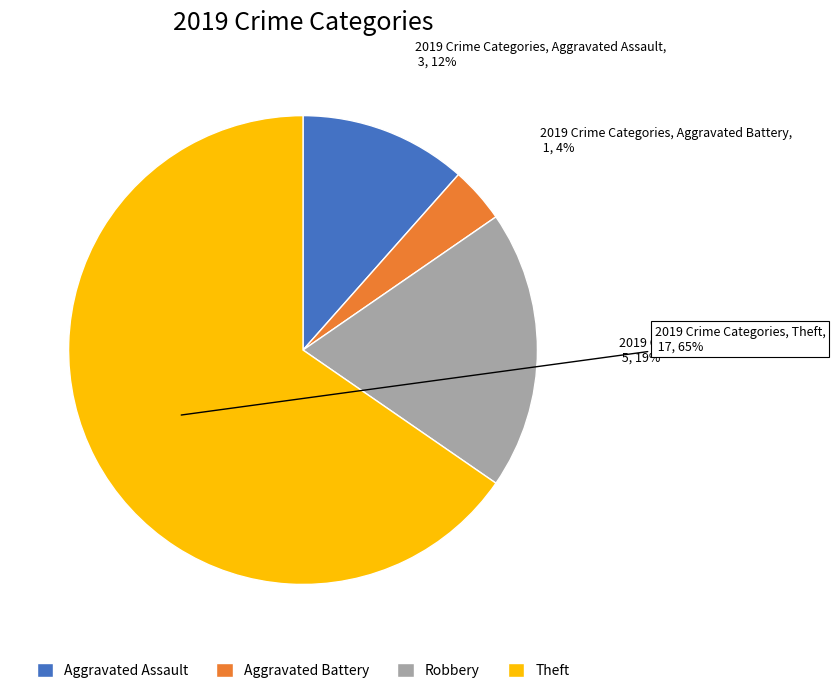

Do Aggravated Battery and Theft together represent more than half of the pie?

Yes